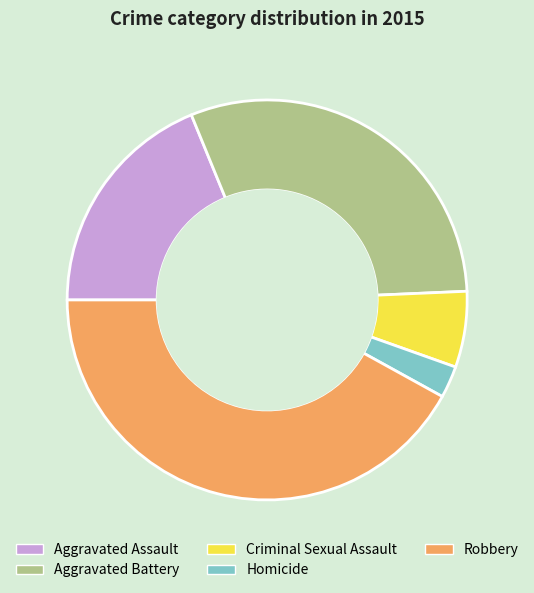

Is it true that Aggravated Assault is 19% of the pie?

True